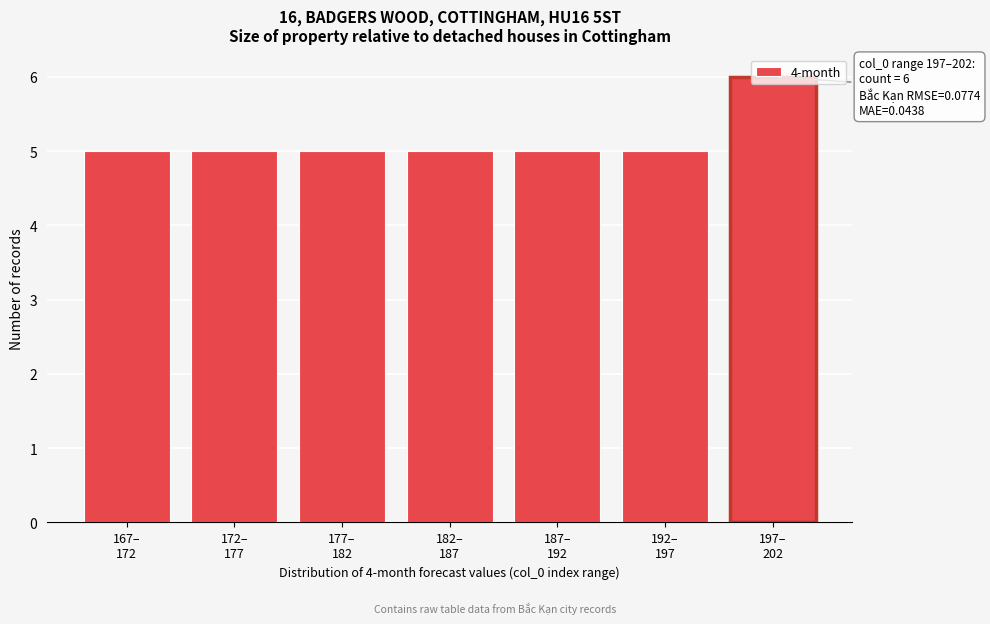

What is the average value?

5